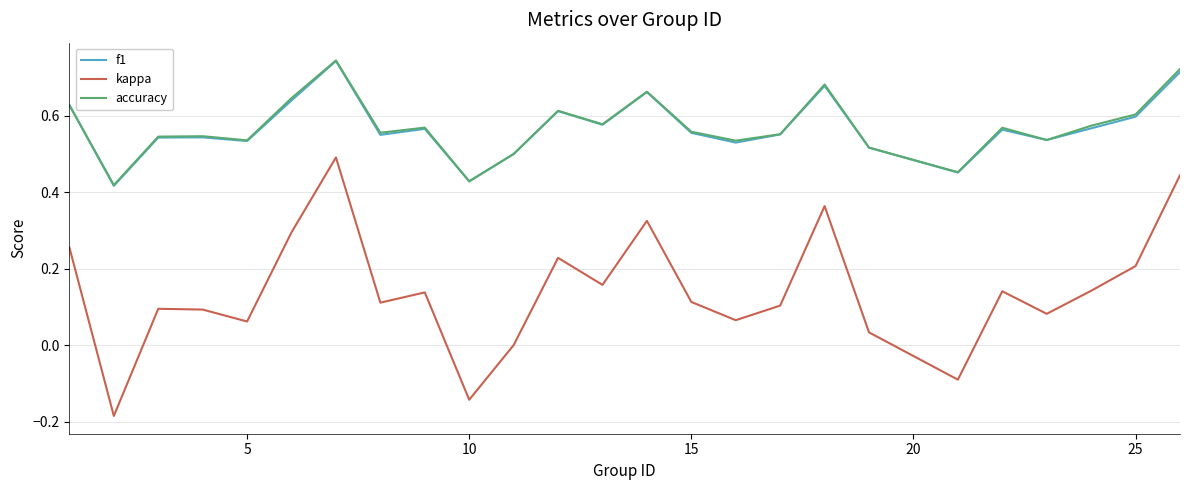

Which series has the largest range (max minus min)?

kappa